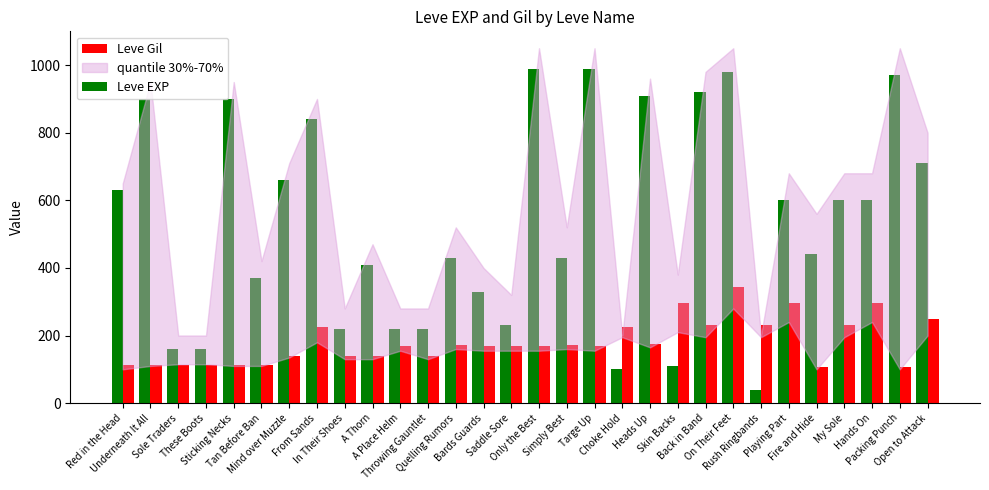

Rank the series by their maximum value, from highest to lowest.

Leve EXP, Leve Gil